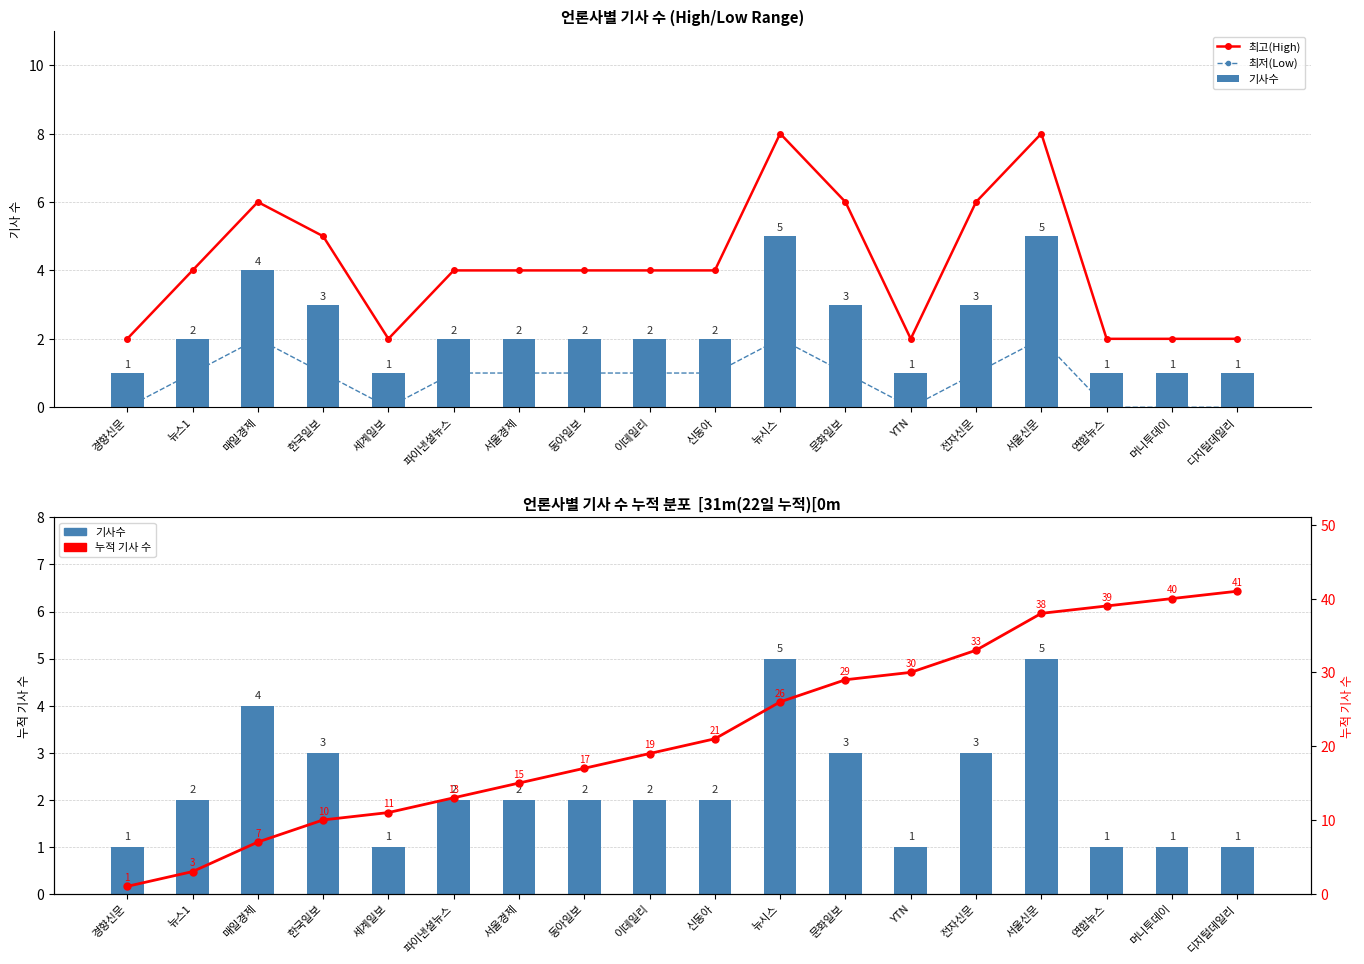

Is it true that 기사수 equals 2 at 서울경제?

True